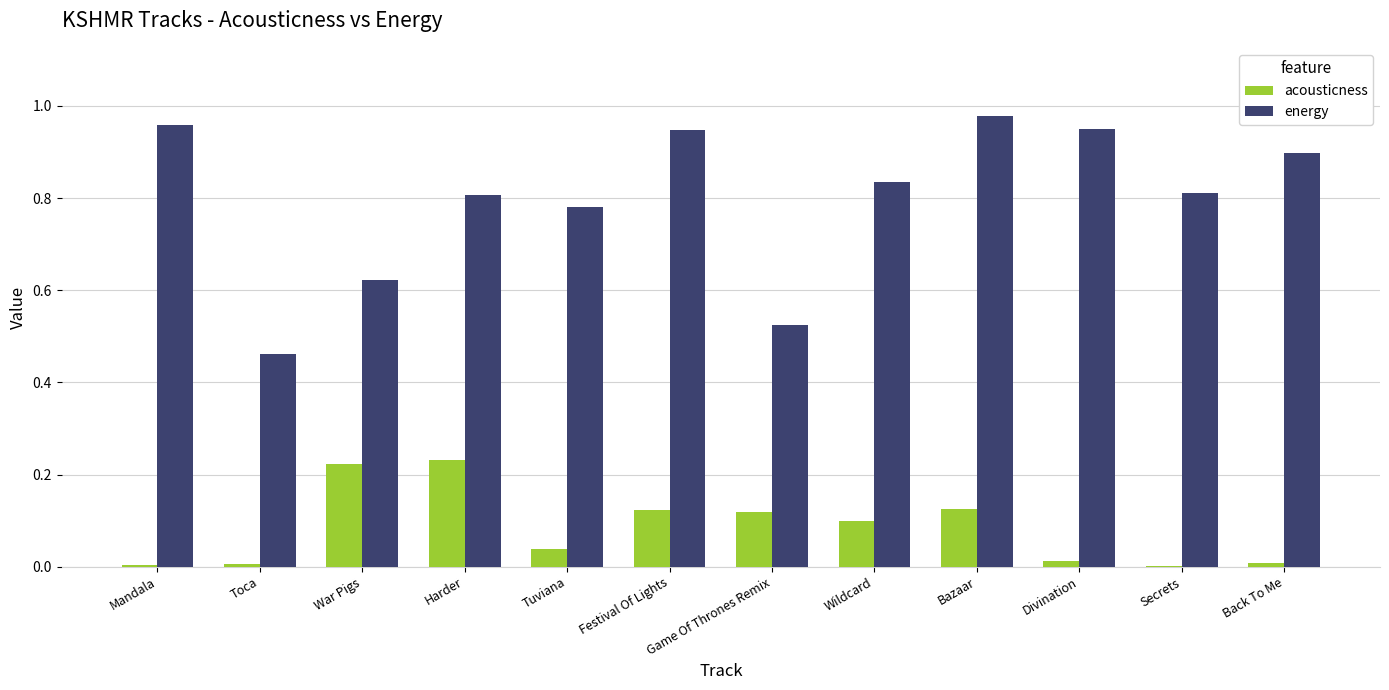

True or false: acousticness has a value of 0.0 at Wildcard.

False